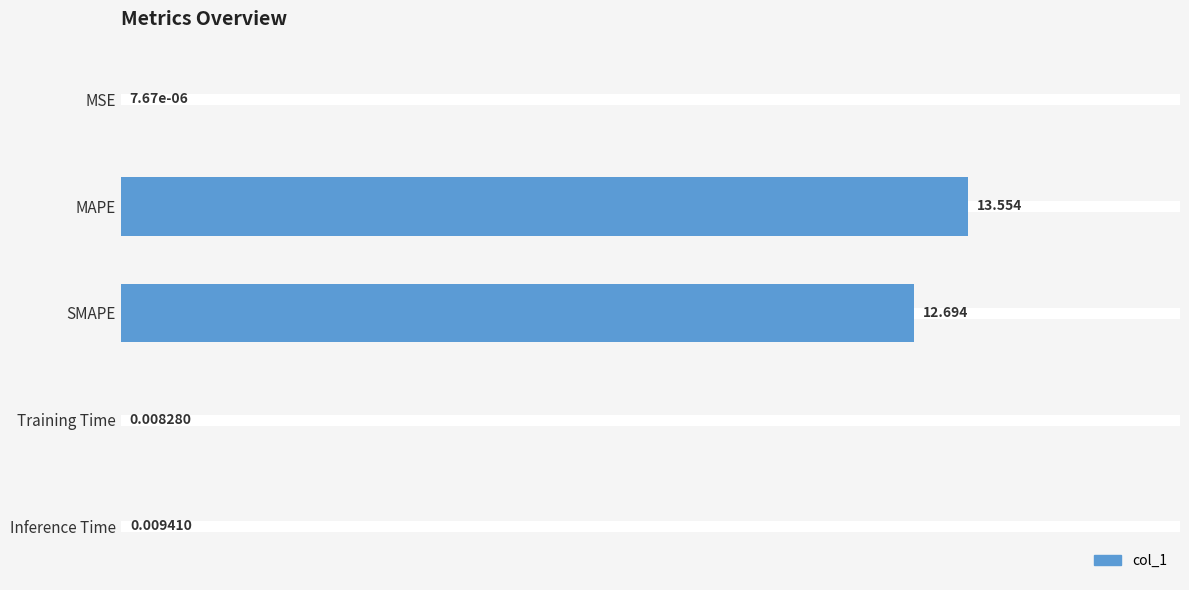

Which has a higher value, MAPE or Inference Time?

MAPE